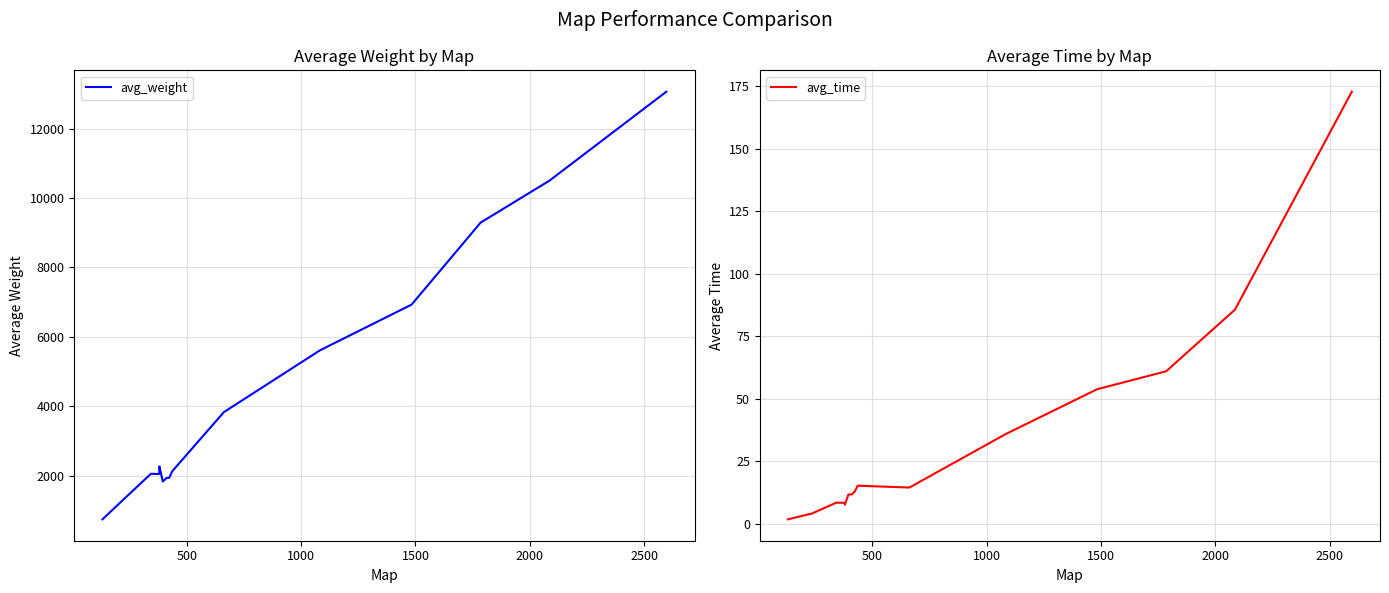

What is the sum of all avg_weight values?

65599.1